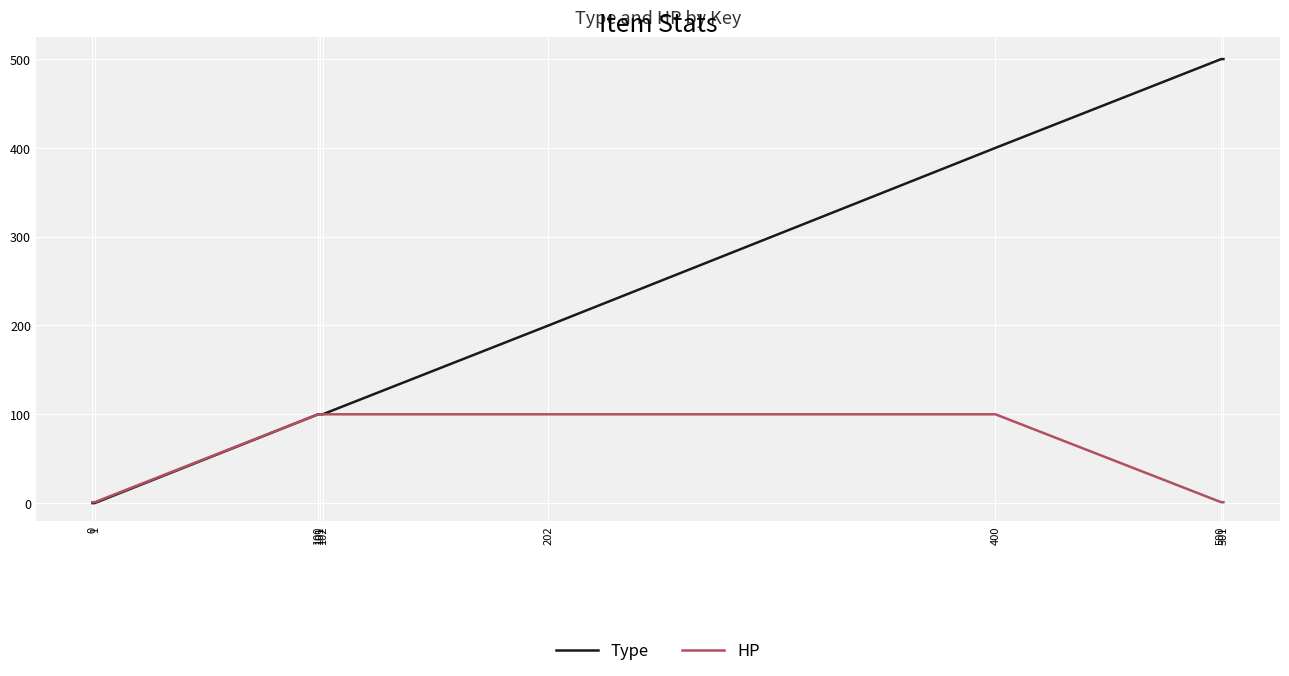

Is it true that Type equals 350 at 0?

False